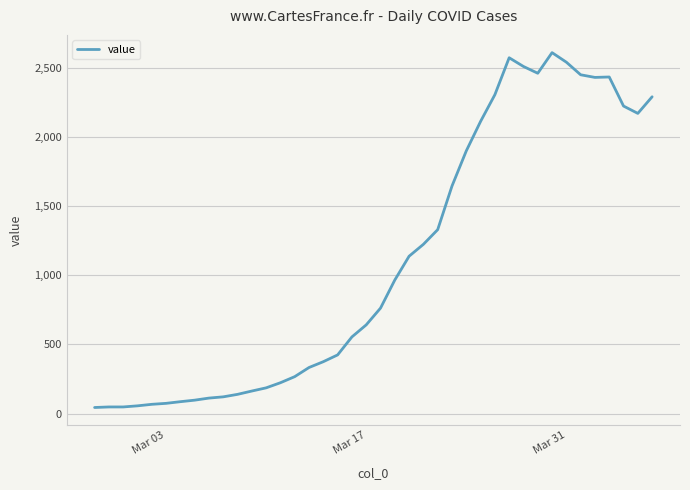

What is the difference between the second highest and second lowest values?

2523